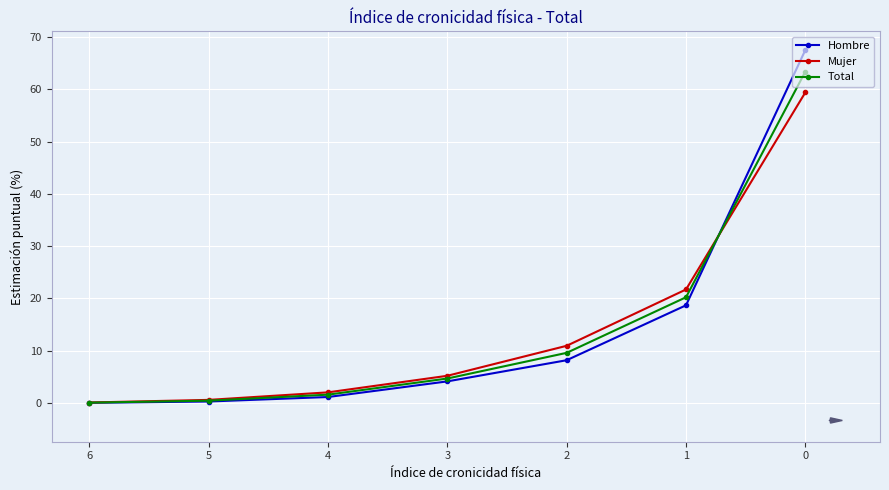

What is the difference between the highest and lowest values at 2?

2.8